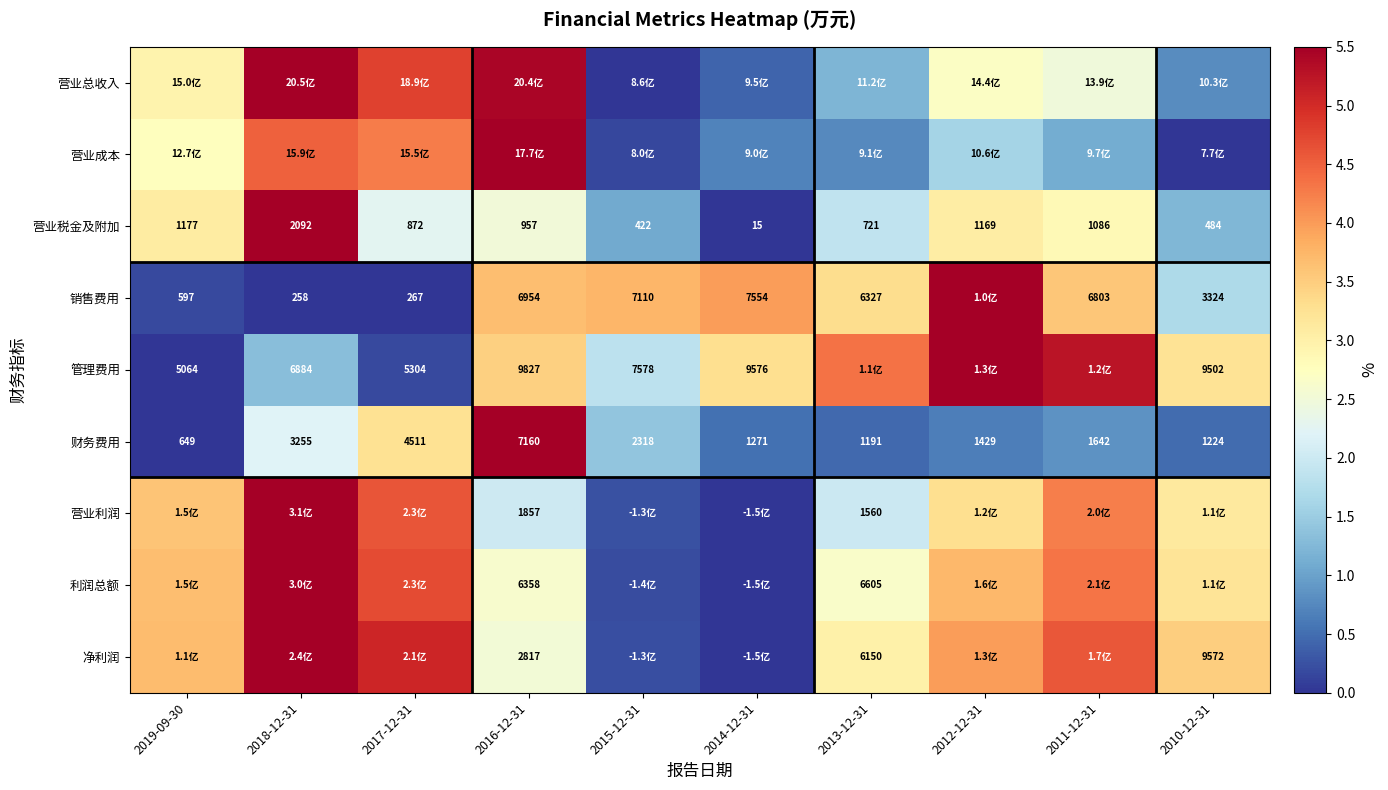

Is the value of 营业税金及附加 at 2010-12-31 greater than the value of 财务费用 at 2013-12-31?

No